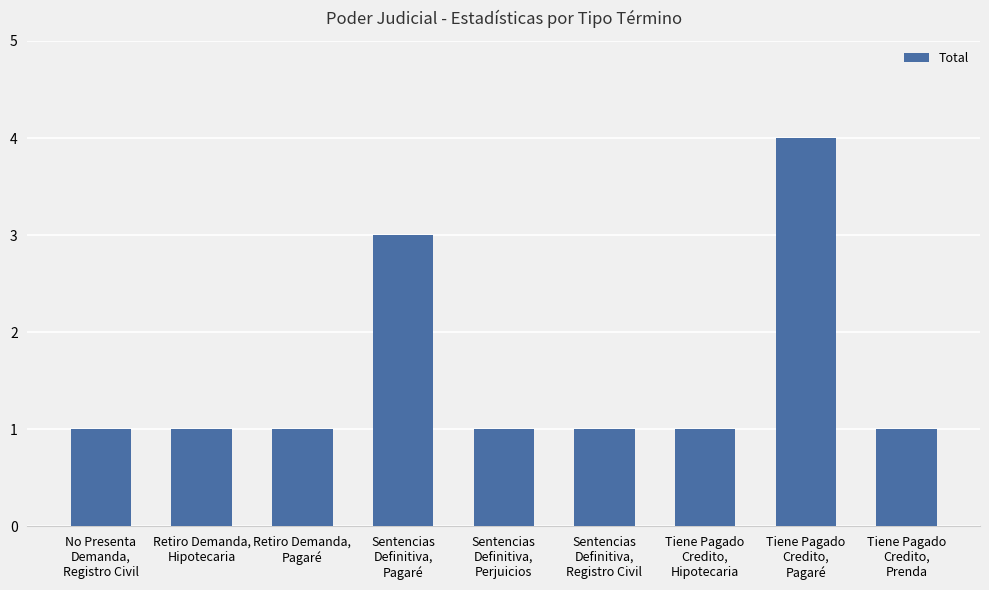

Does the chart contain any negative values?

No